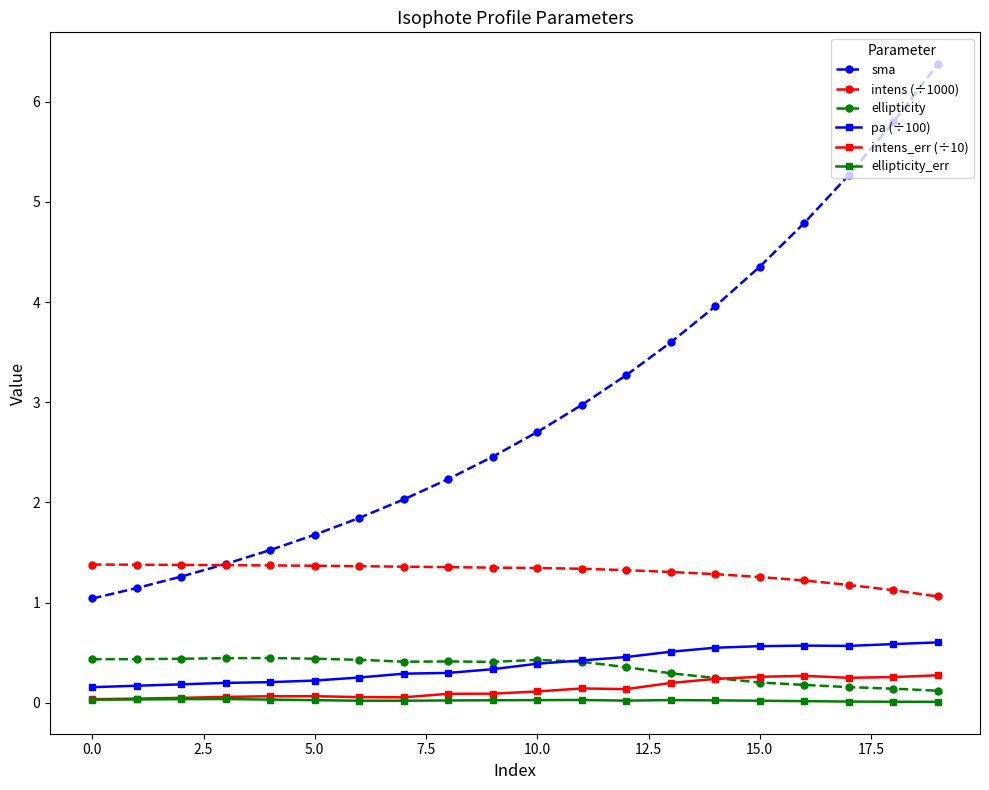

Which series has the largest total across all categories?

sma